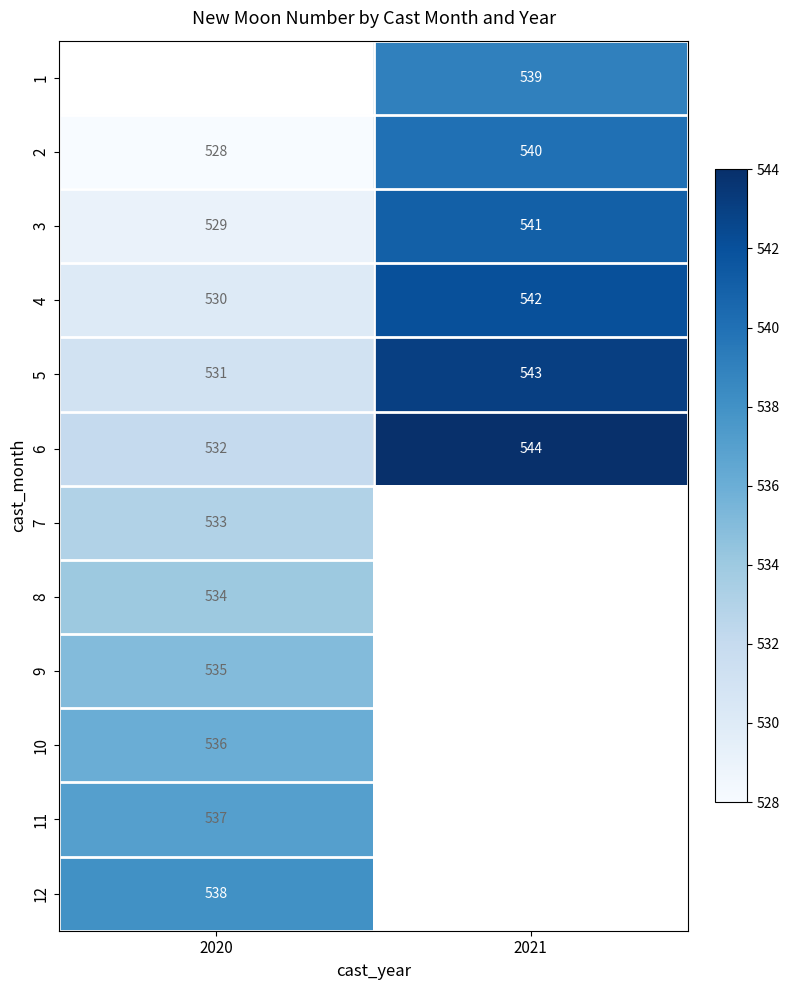

What is the maximum value for 3?

541